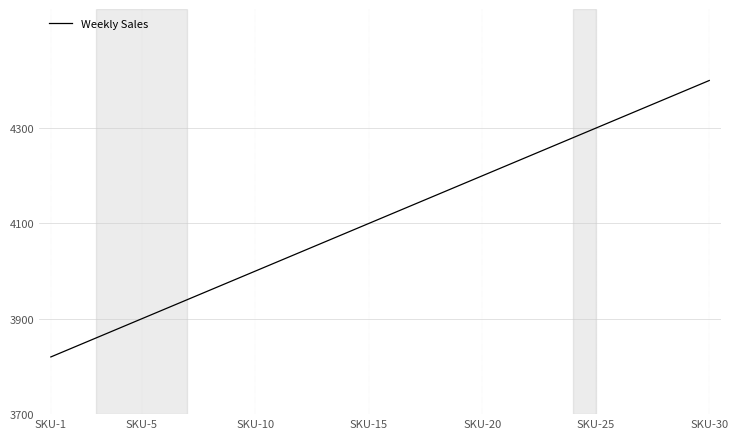

What is the maximum value shown in the chart?

4400